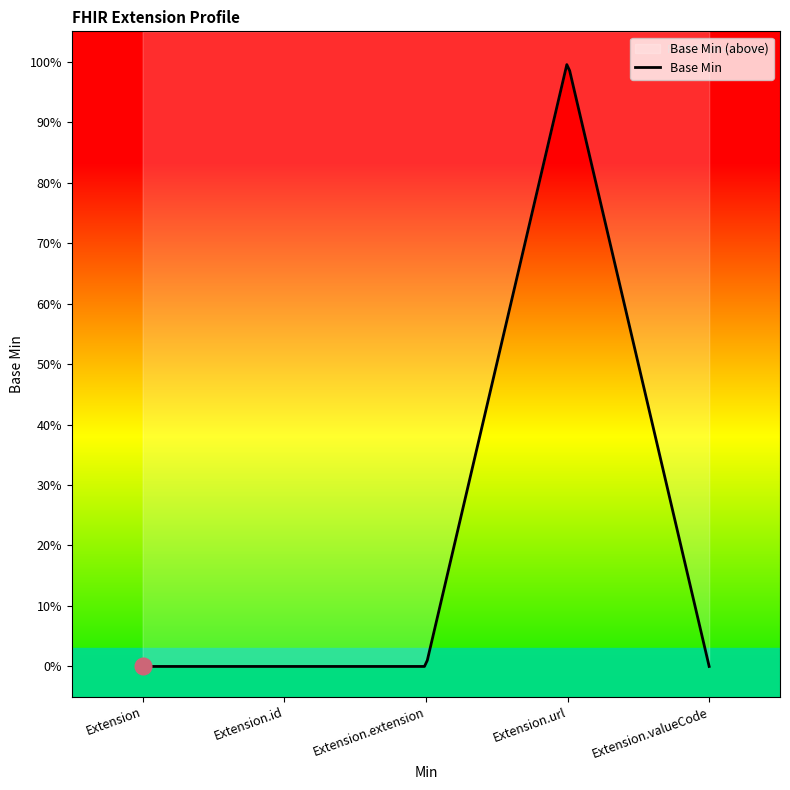

Rank the categories by value from highest to lowest.

Extension.url, Extension, Extension.id, Extension.extension, Extension.valueCode